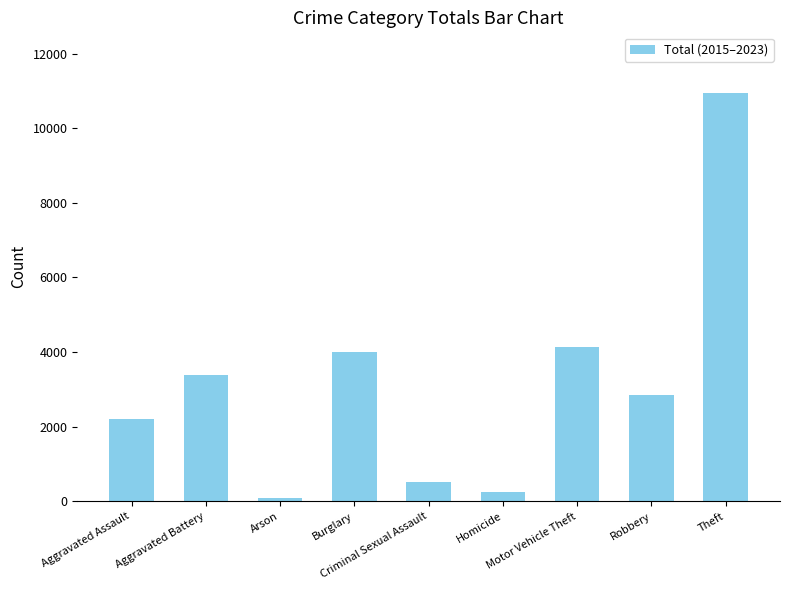

What is the label of the 2nd bar from the right?

Robbery